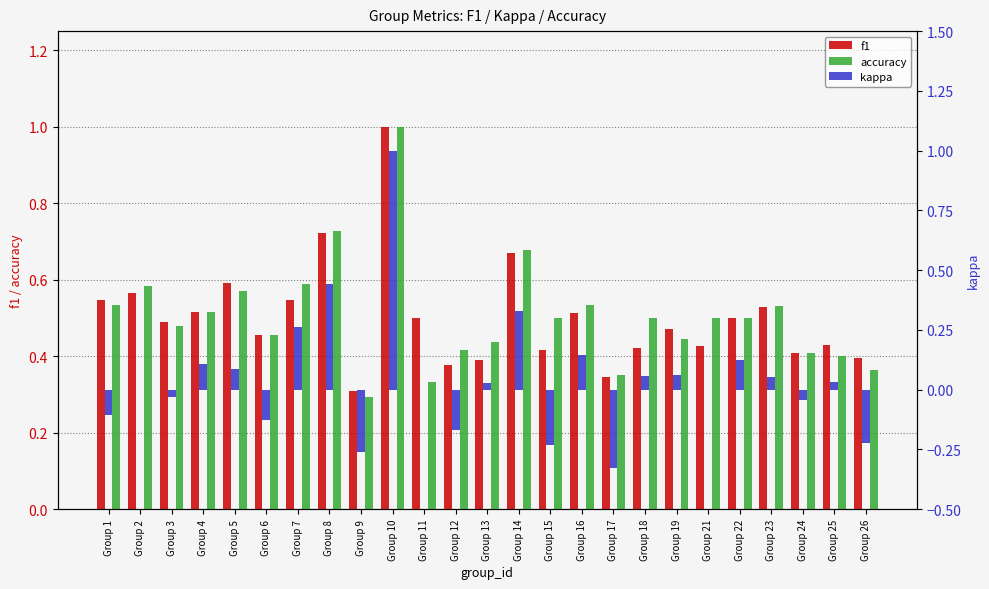

What are all the series names shown in the legend?

f1, accuracy, kappa